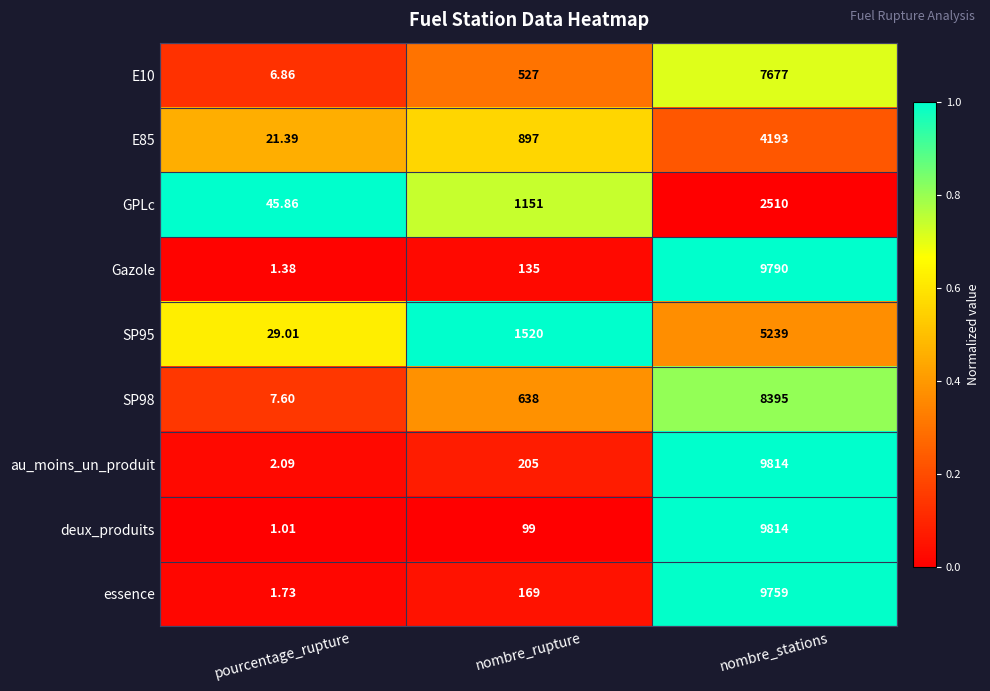

Which series has the largest range (max minus min)?

deux_produits